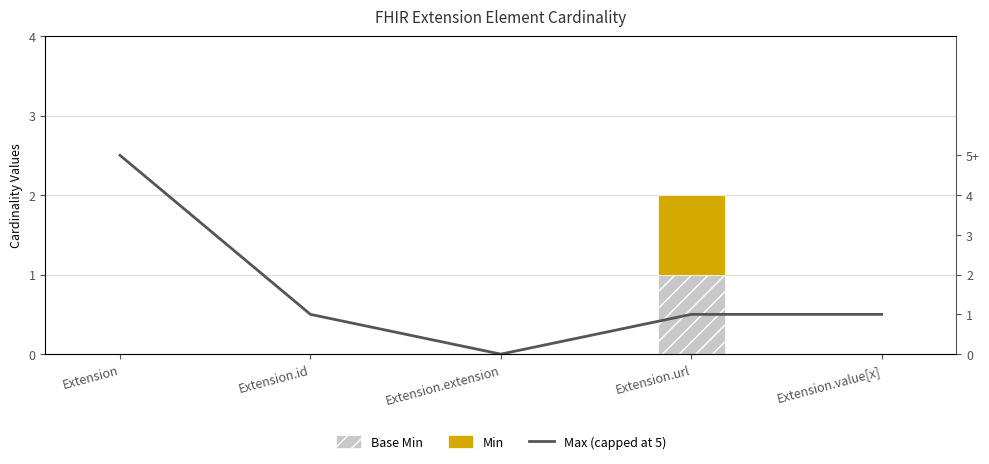

At which category does the chart reach its peak across all series?

Extension